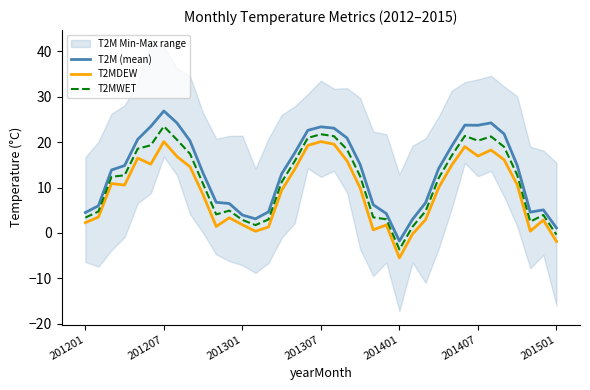

List the series in order of their peak value, lowest first.

T2MDEW, T2MWET, T2M (mean)